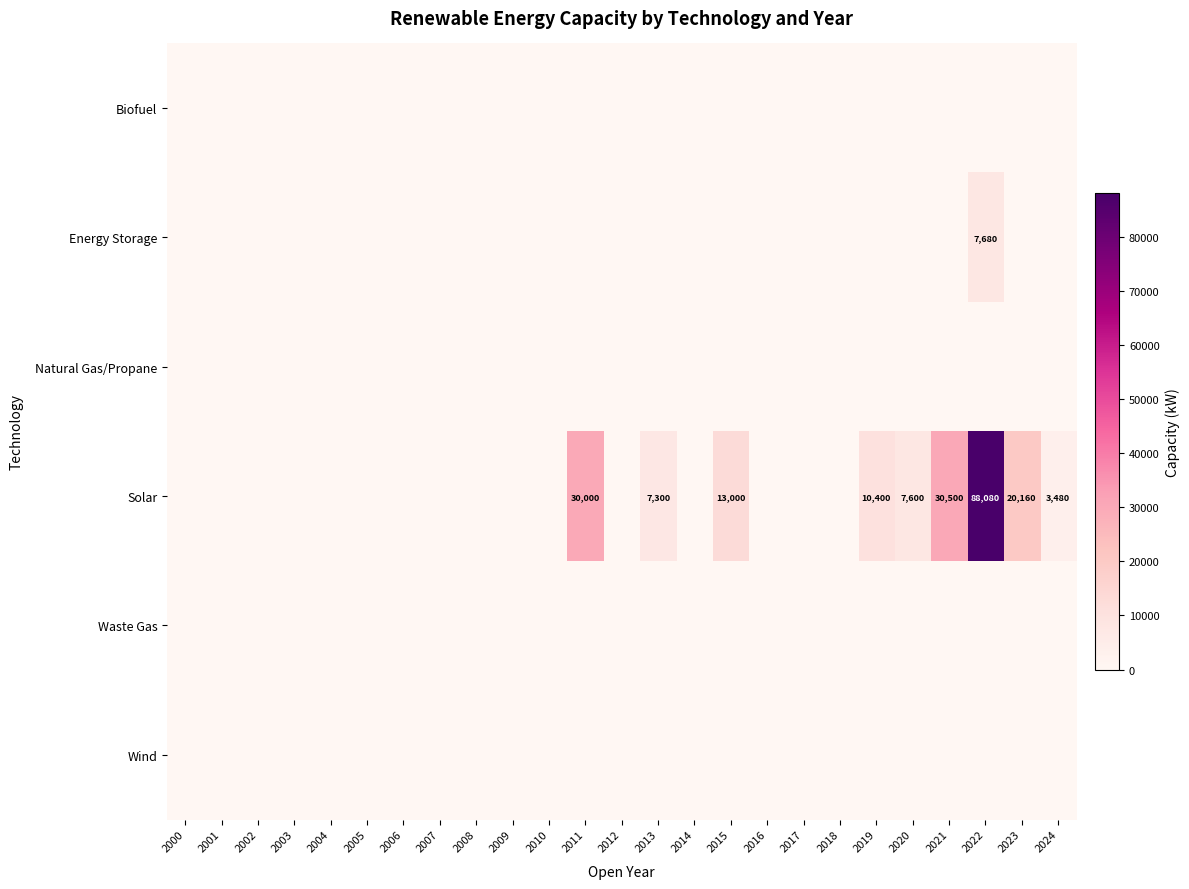

At which category is the sum across all series the highest?

2022